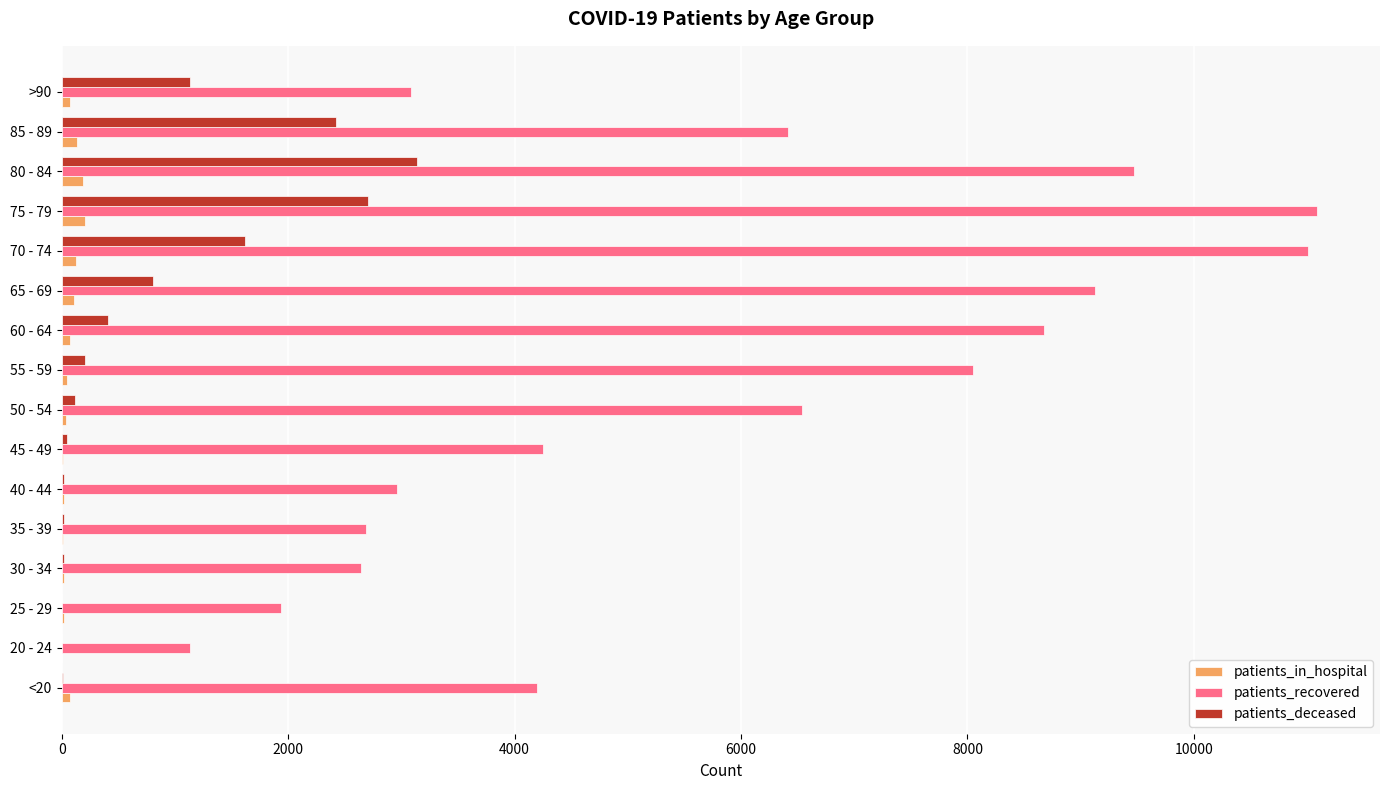

What is the maximum value shown in the chart?

11089